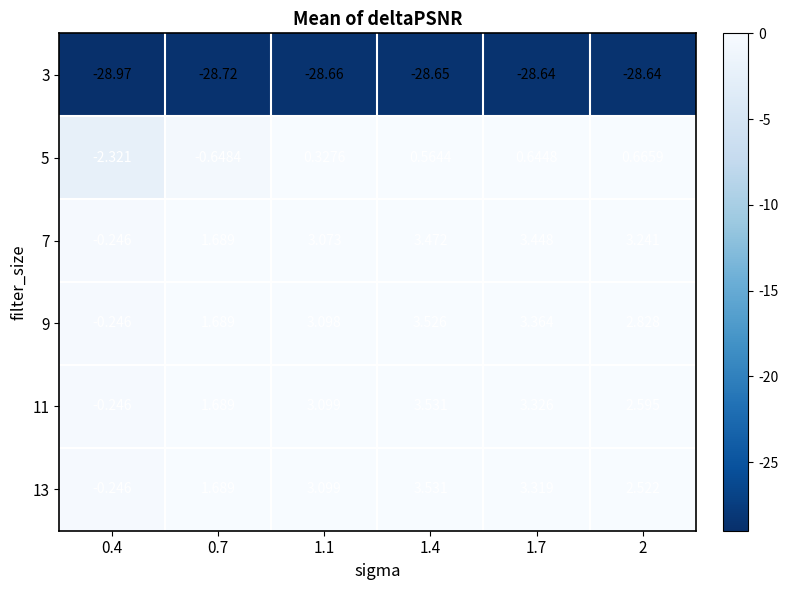

Is the value of 7 at 2 greater than the value of 13 at 0.4?

Yes